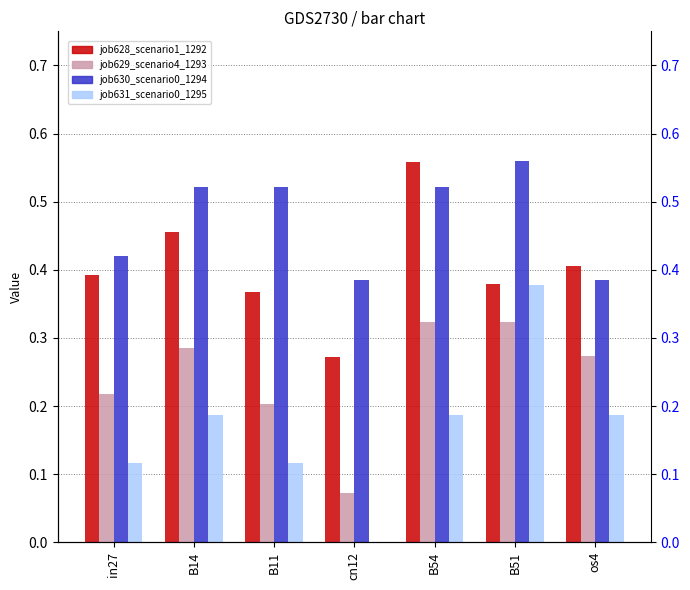

How many distinct data groups are displayed?

4